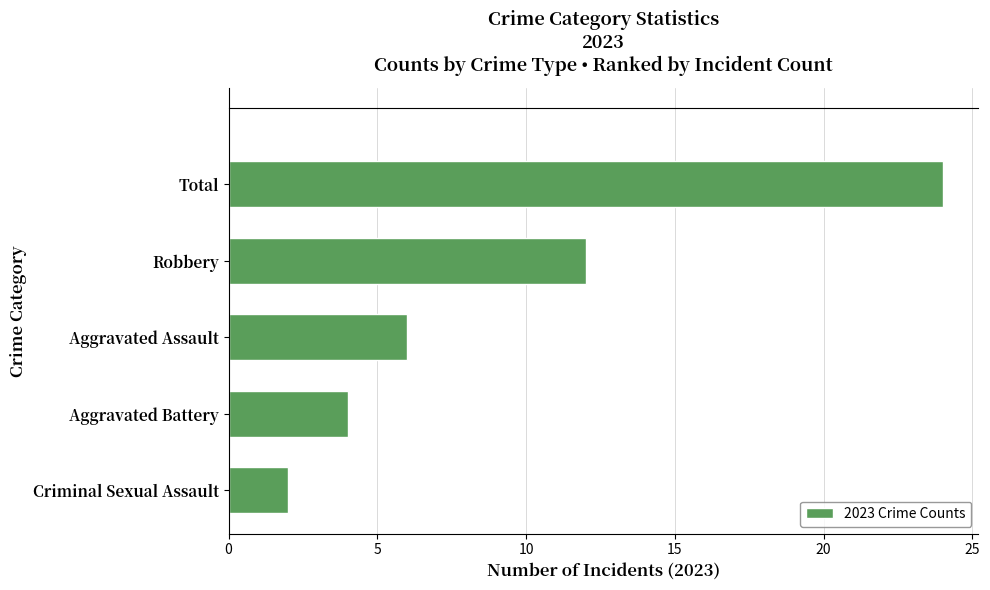

What is the approximate value at Aggravated Battery?

4